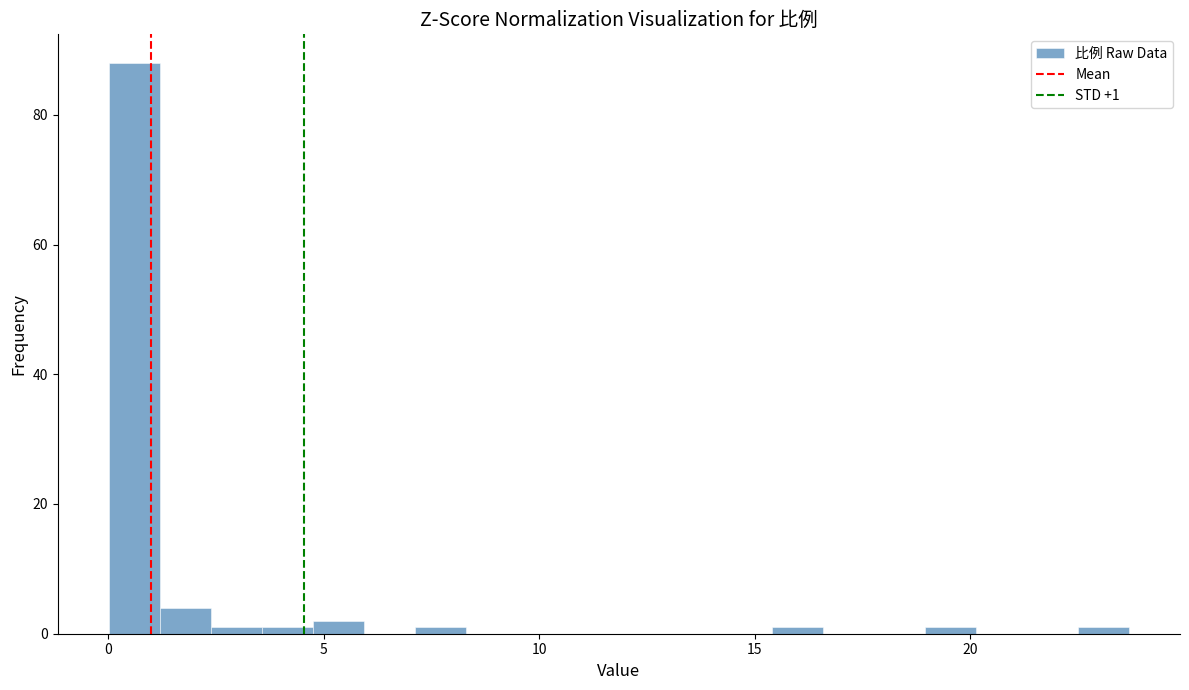

Read against the x-axis, roughly where is the centre of the tallest bar?

0.5